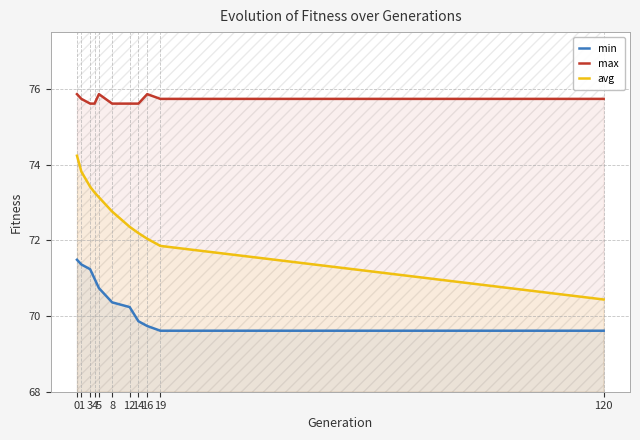

True or false: min has a value of 71.4 at 1.

True